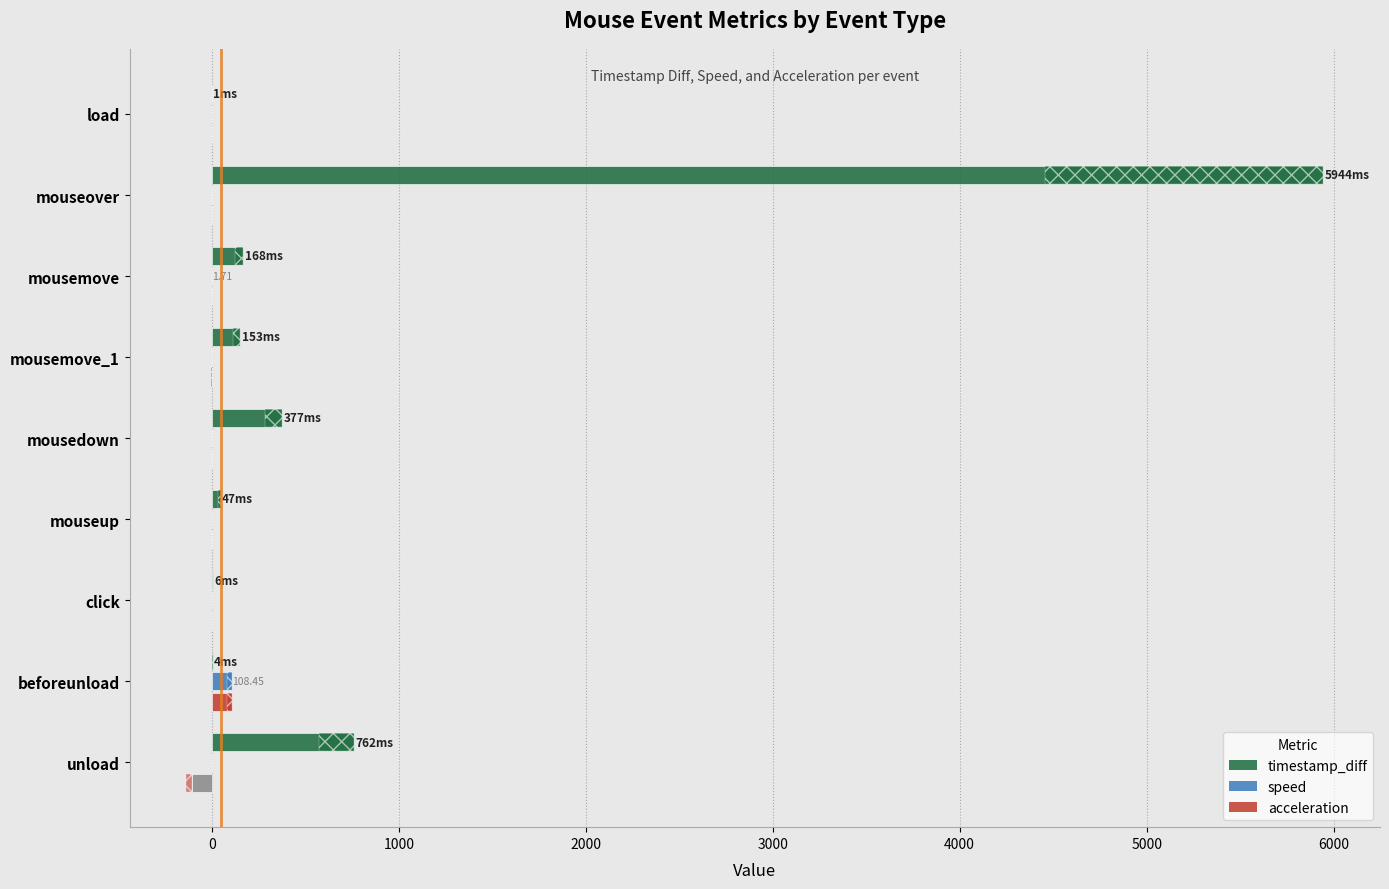

What is the minimum value shown in the chart?

-108.5